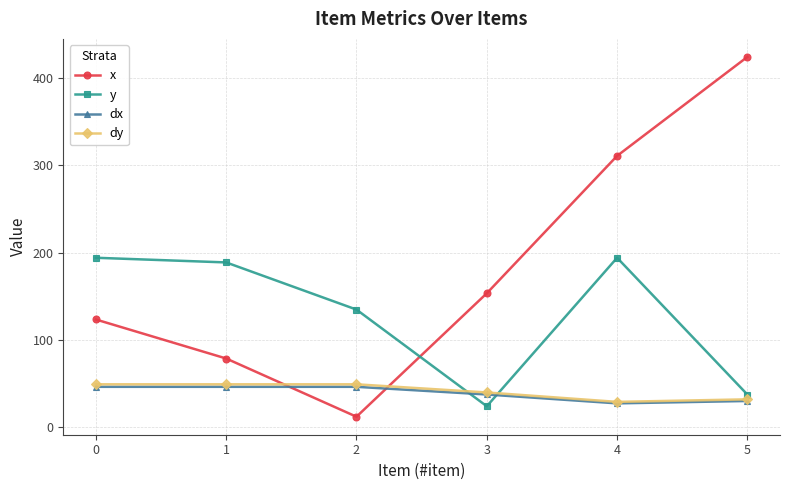

Which series has the largest total across all categories?

x